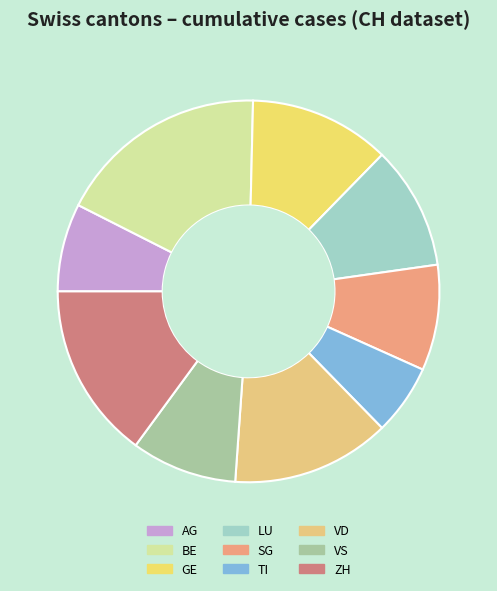

What is the largest slice in the pie chart?

BE